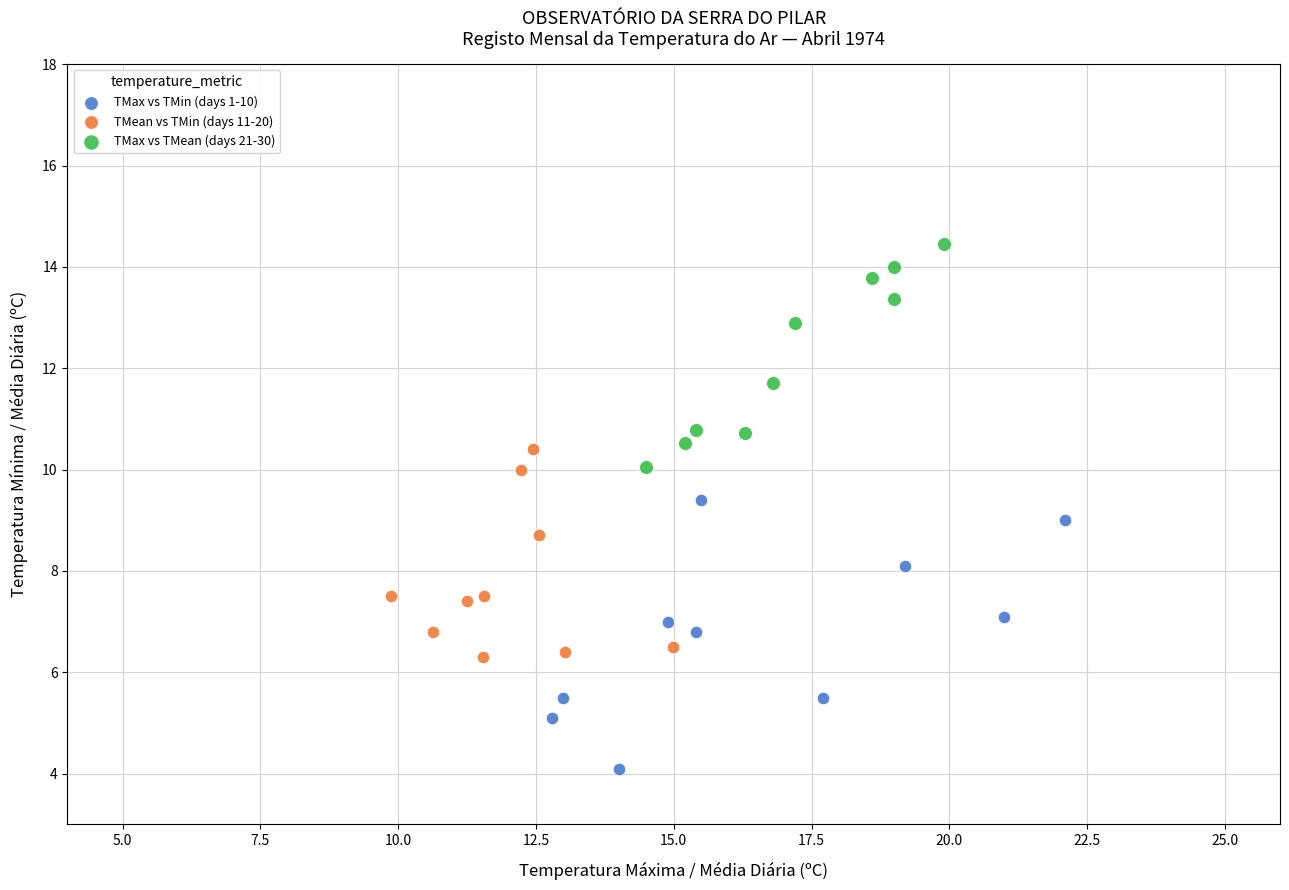

Which series contains the lowest Y value?

TMax vs TMin (days 1-10)